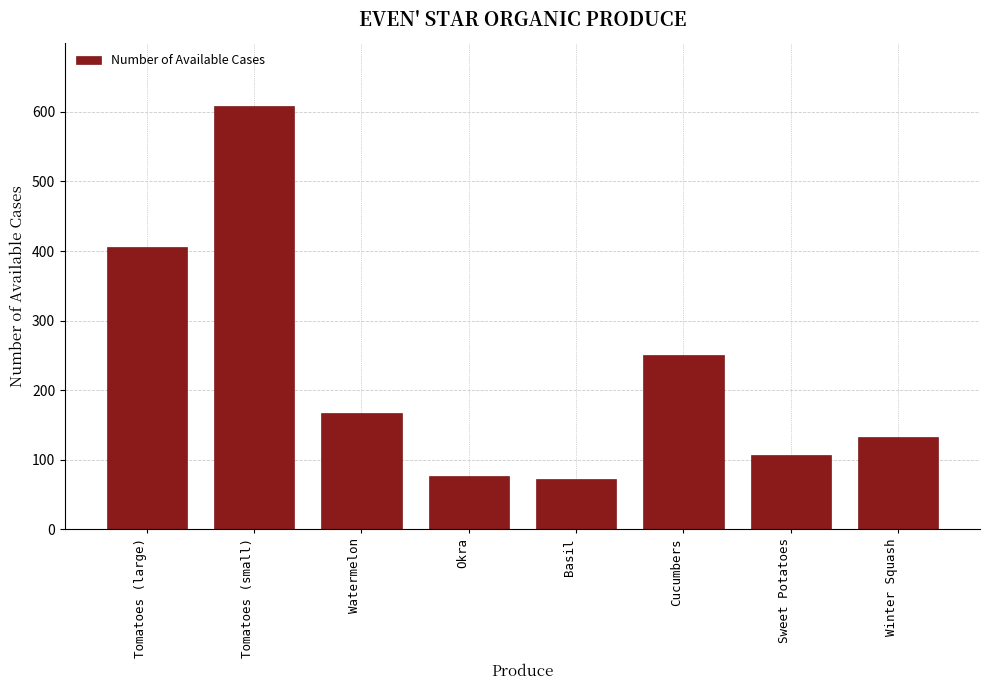

Reading left to right, list all the values displayed in this chart.

Tomatoes (large)=406	Tomatoes (small)=608	Watermelon=167	Okra=76	Basil=72	Cucumbers=251	Sweet Potatoes=107	Winter Squash=133